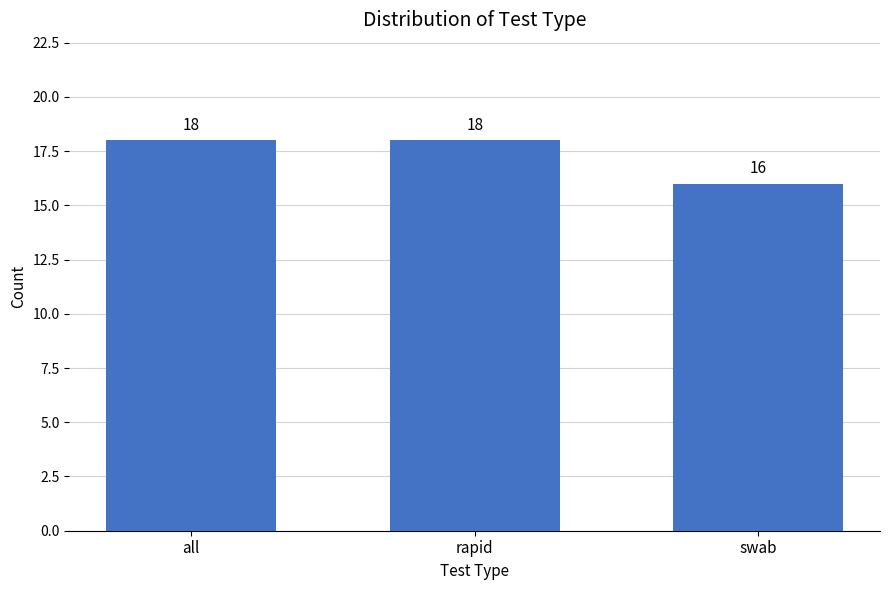

Reading right to left, what are all the values shown in this chart?

swab=16	rapid=18	all=18